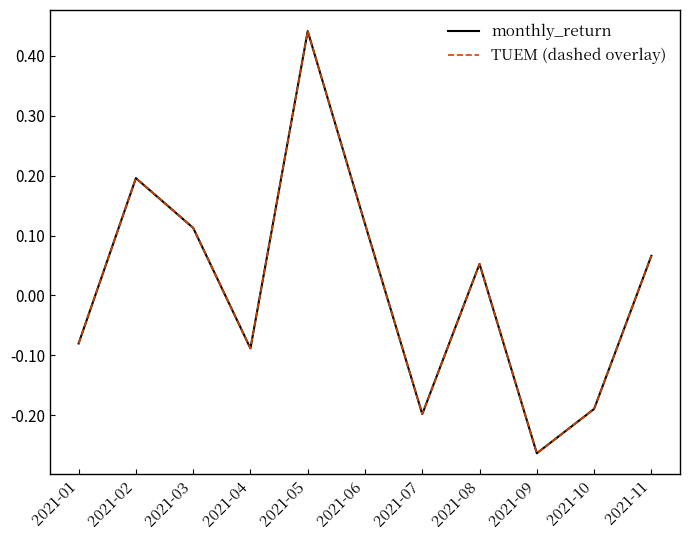

What is the minimum value for monthly_return?

-0.3